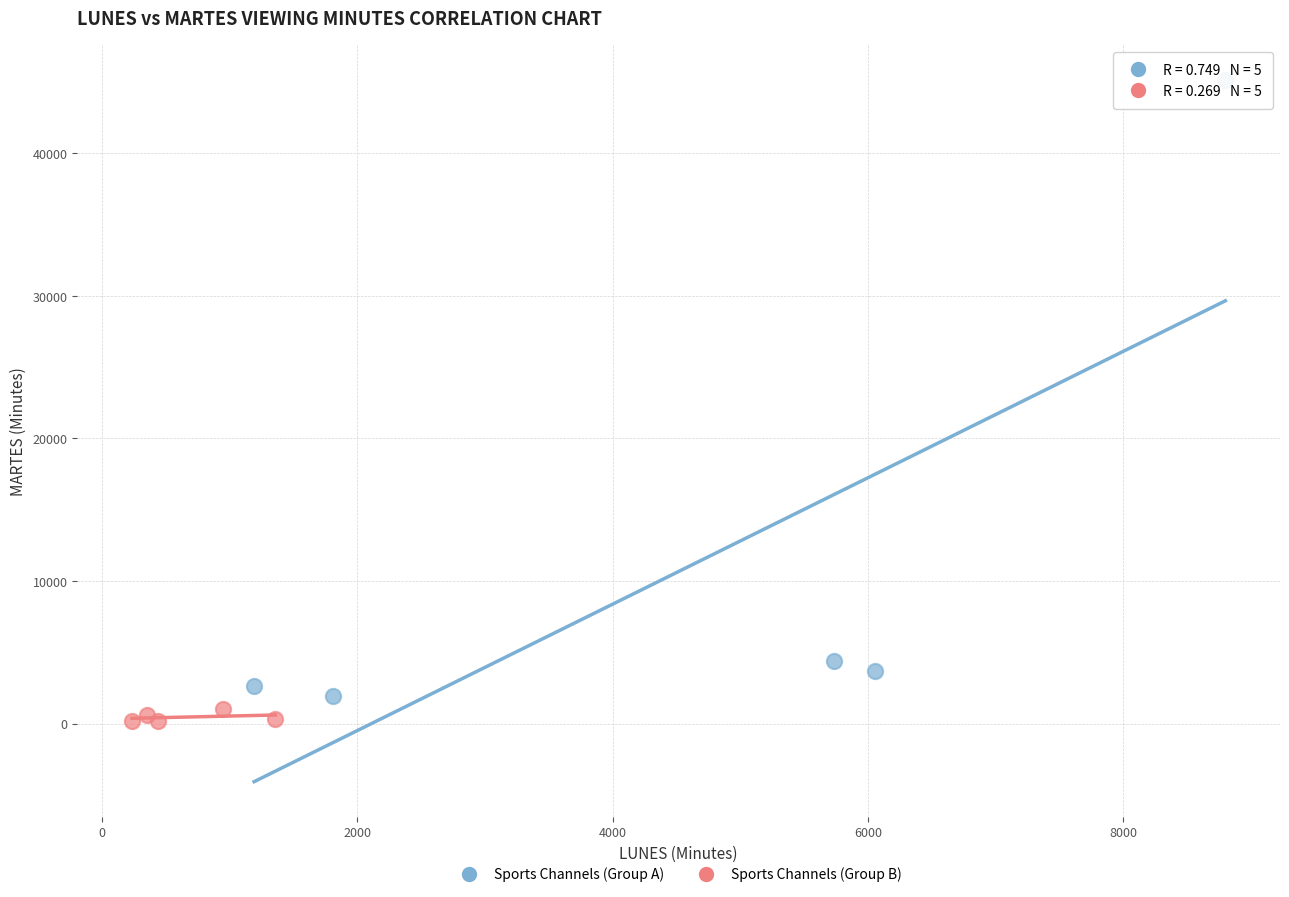

Which series has the largest Y range (max minus min)?

Sports Channels (Group A)